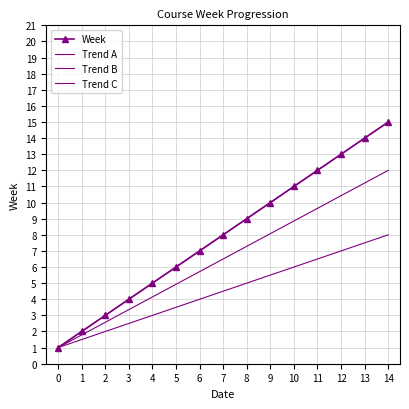

Does the chart have visible grid lines?

Yes